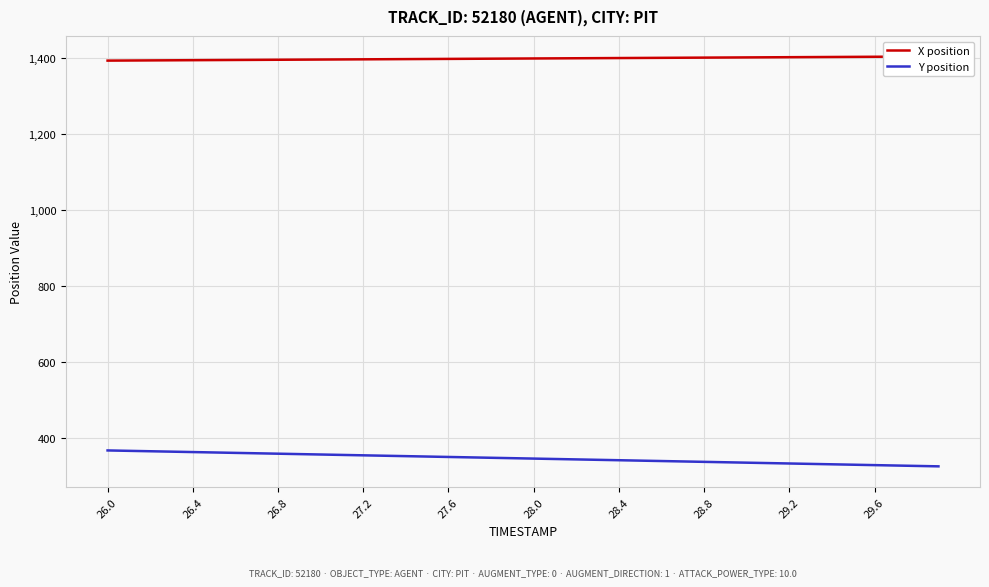

At which category is the sum across all series the highest?

26.0